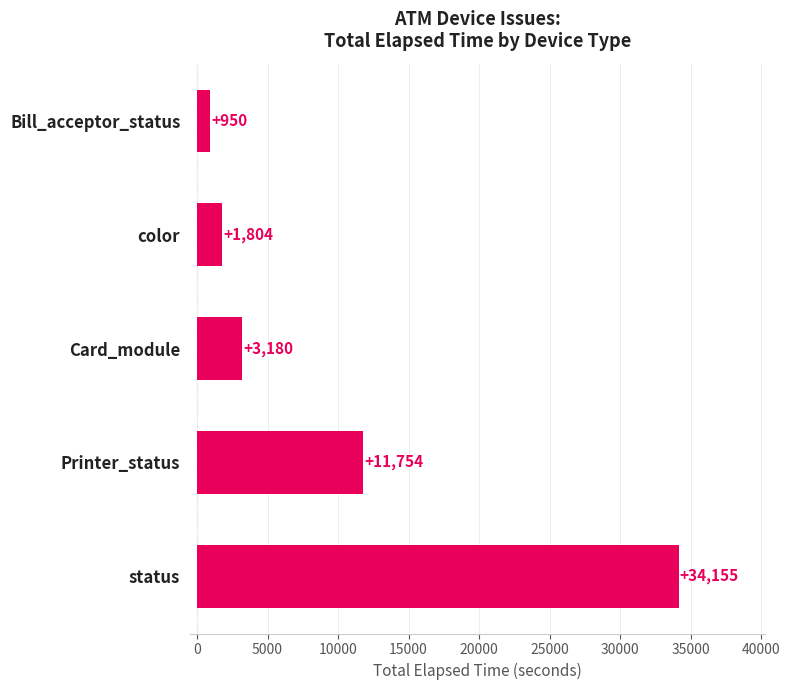

What is the minimum value shown in the chart?

950